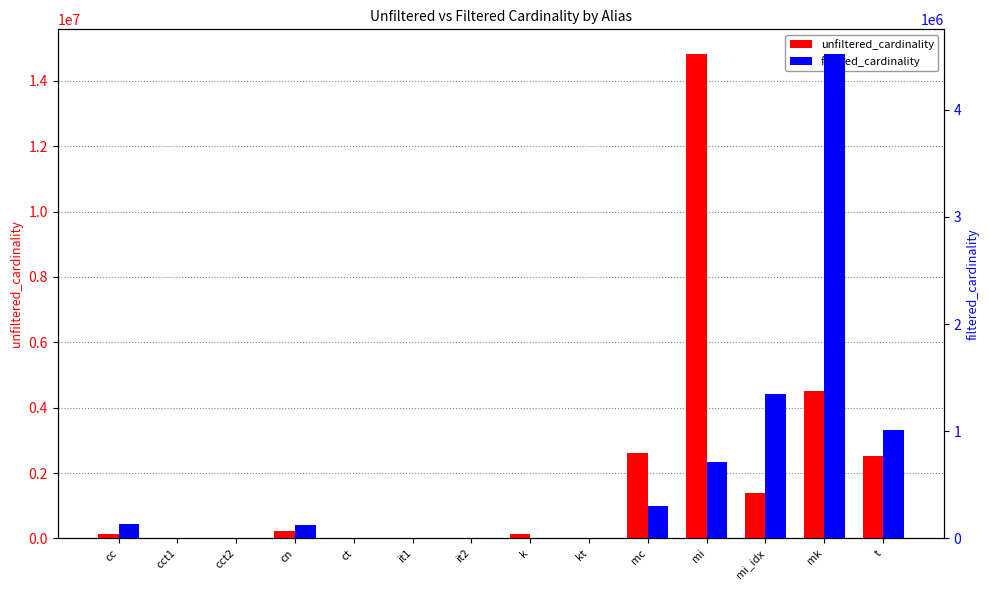

What is the approximate value of unfiltered_cardinality at kt?

7